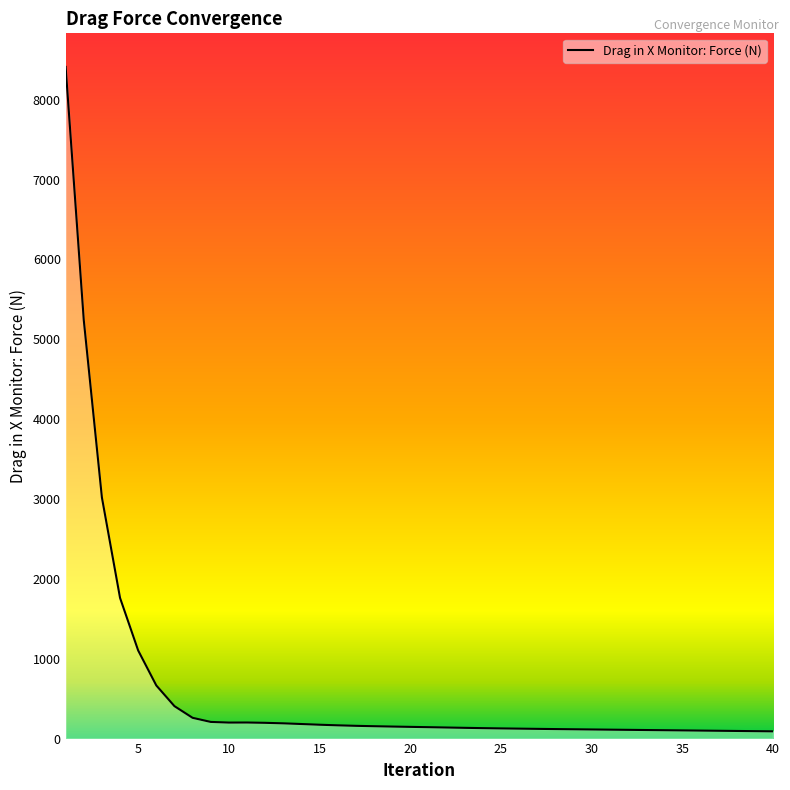

What is the maximum value shown in the chart?

8411.8